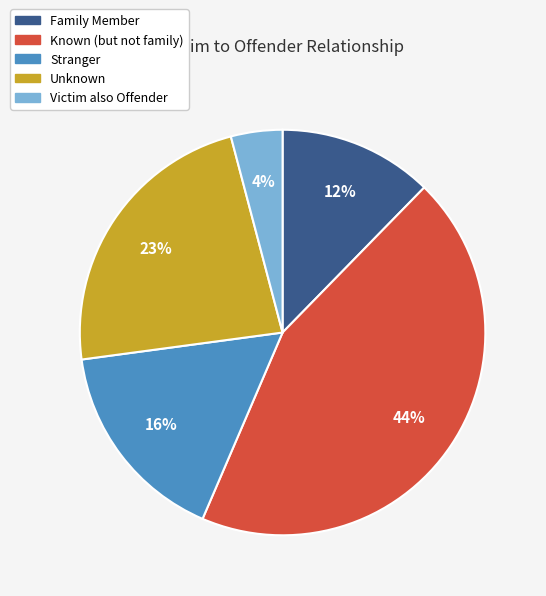

To the nearest percent, what is the difference between the Stranger and Family Member slice percentages?

4%